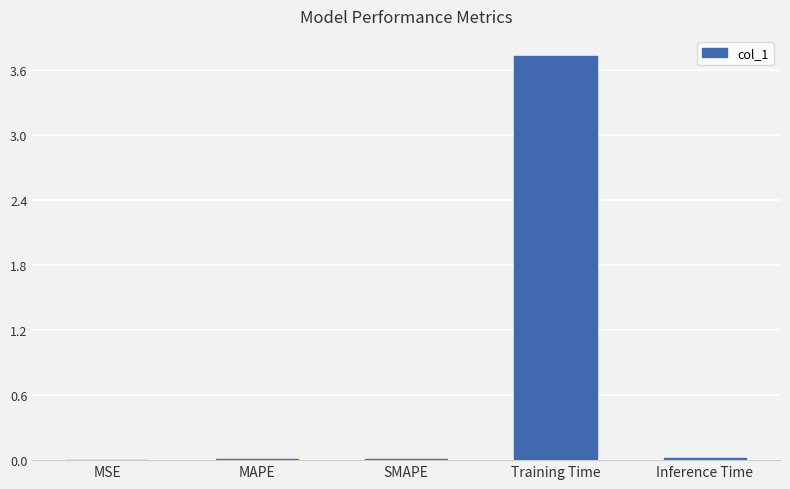

Is it true that the value at SMAPE is 0.0?

True